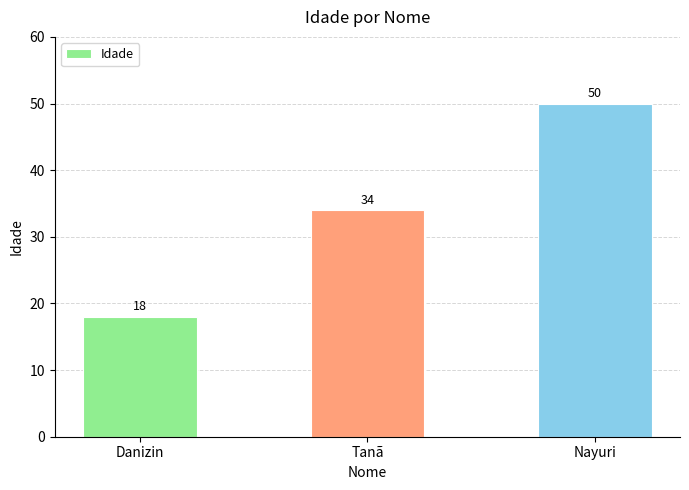

What is the approximate value at Tanã, to the nearest 5?

35